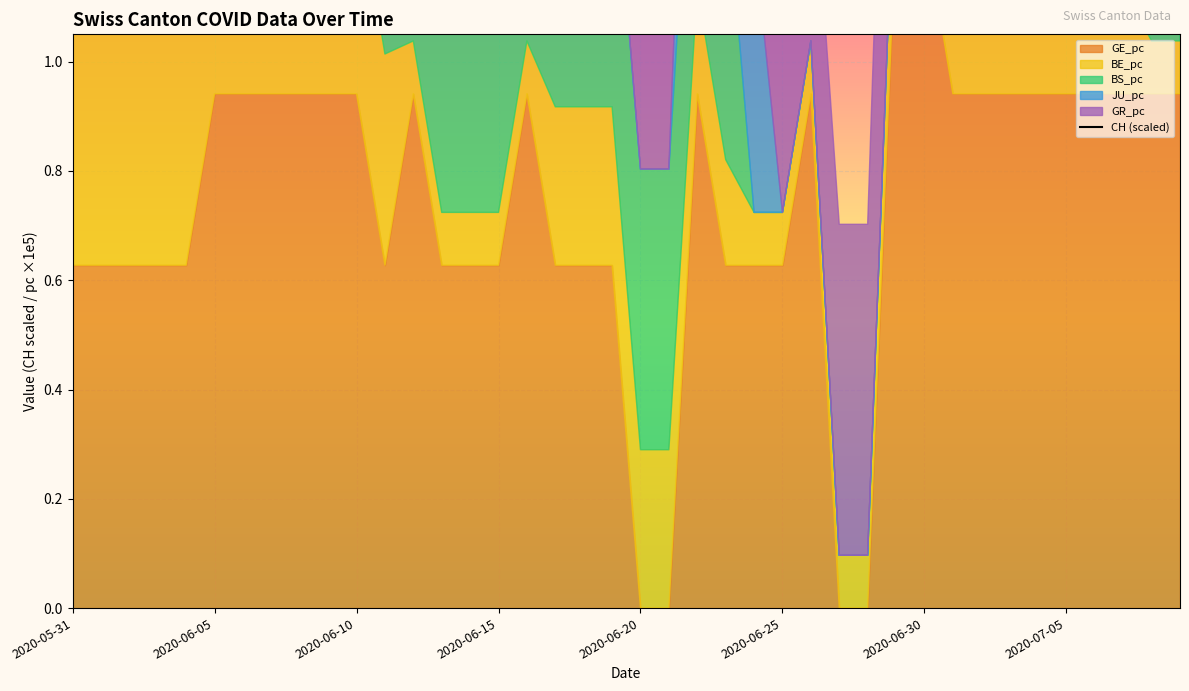

Is it true that the value at 12 is 25.5?

False